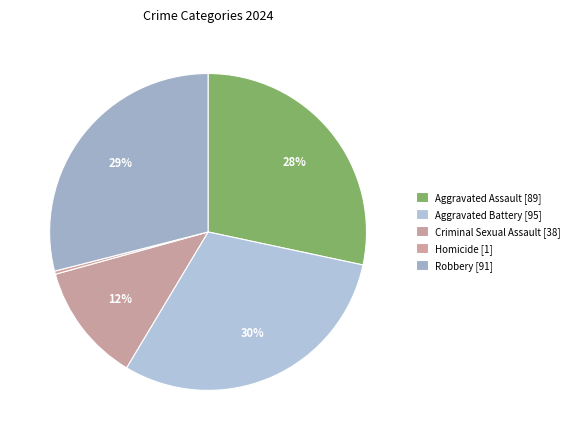

Is the sum of Criminal Sexual Assault and Aggravated Battery greater than half?

No